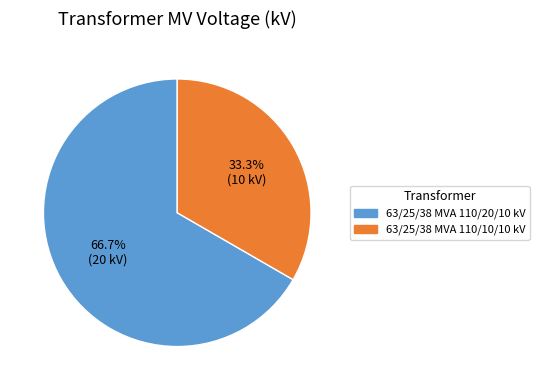

Does 63/25/38 MVA 110/20/10 kV account for over 50% of the chart?

Yes